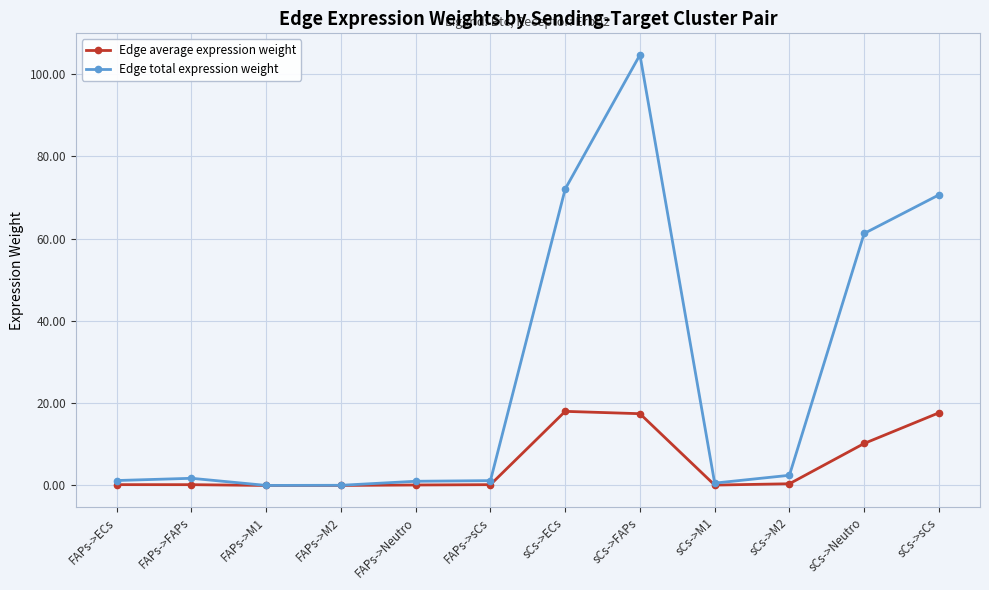

The value of Edge total expression weight at FAPs->M1 is 0.0. True or false?

True